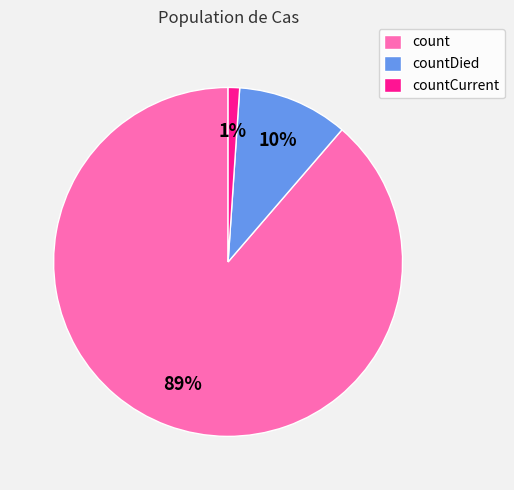

How many segments does this pie chart have?

3